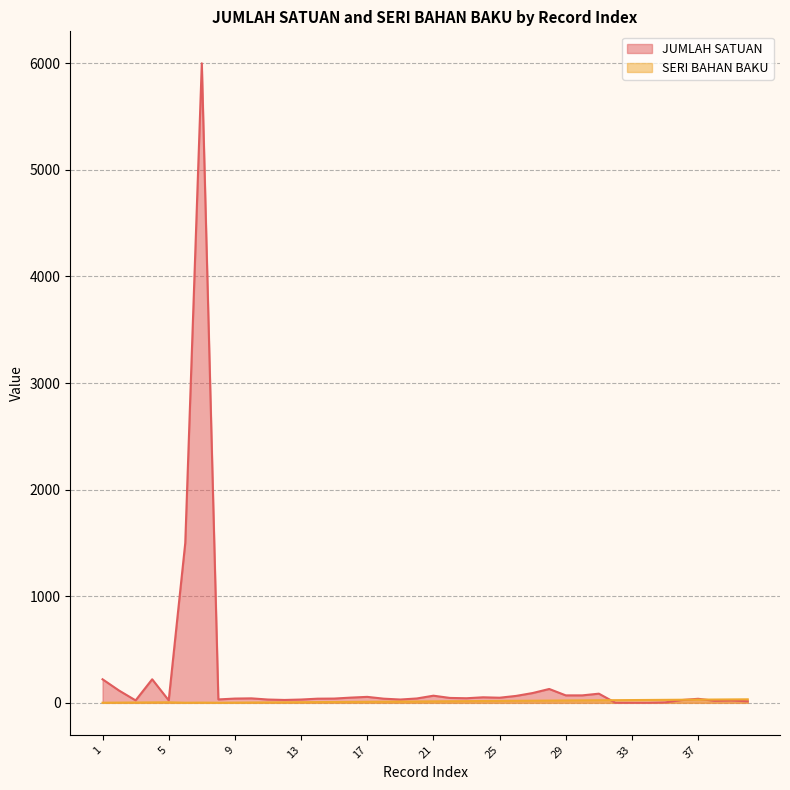

Reading left to right, list all the values displayed in this chart.

JUMLAH SATUAN: 1=221	2=115	3=23	4=221	5=23	6=1500	7=6000	8=32	9=40	10=42	11=31	12=27	13=31	14=39	15=40	16=49	17=56	18=39	19=31	20=41	21=67	22=46	23=43	24=52	25=48	26=65	27=92	28=130	29=70	30=70	31=86	32=1	33=1	34=1	35=4	36=26	37=38	38=19	39=22	40=15
SERI BAHAN BAKU: 1=1	2=2	3=3	4=4	5=5	6=1	7=2	8=1	9=2	10=3	11=4	12=5	13=6	14=7	15=8	16=9	17=10	18=11	19=12	20=13	21=14	22=15	23=16	24=17	25=18	26=19	27=20	28=21	29=22	30=23	31=24	32=25	33=26	34=27	35=28	36=29	37=30	38=31	39=32	40=33